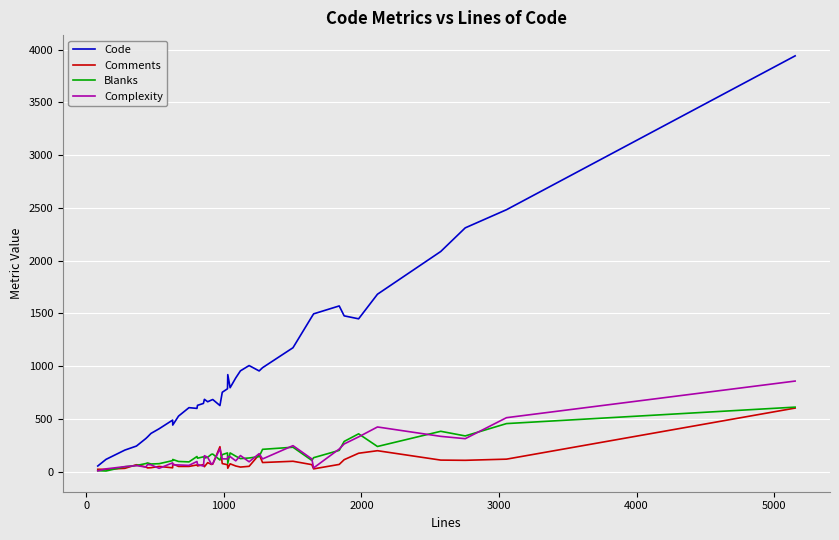

What is the sum of all Comments values?

3520